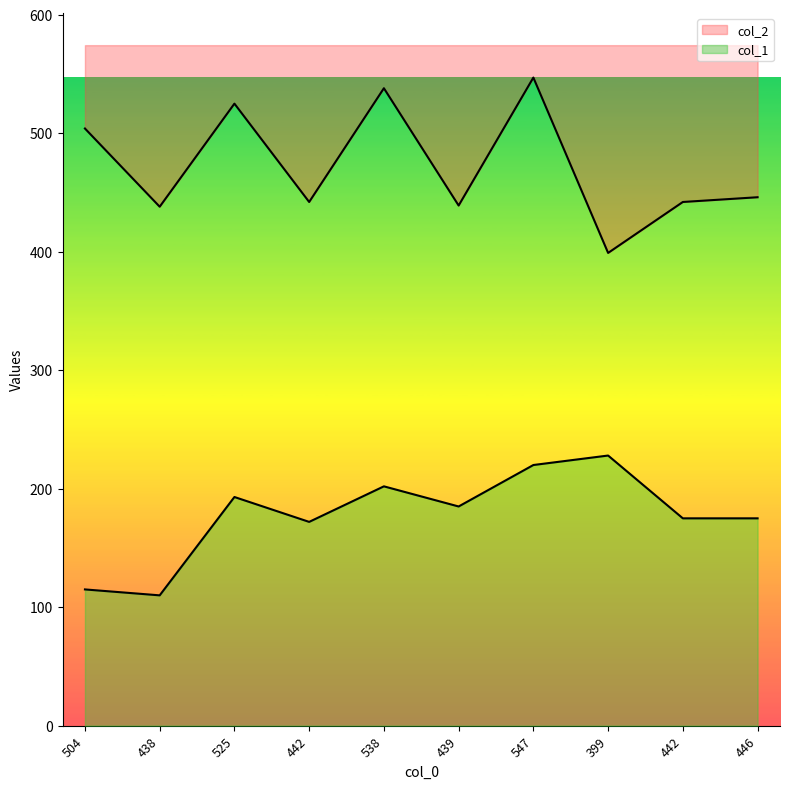

At which category does col_1 reach its first local valley?

438